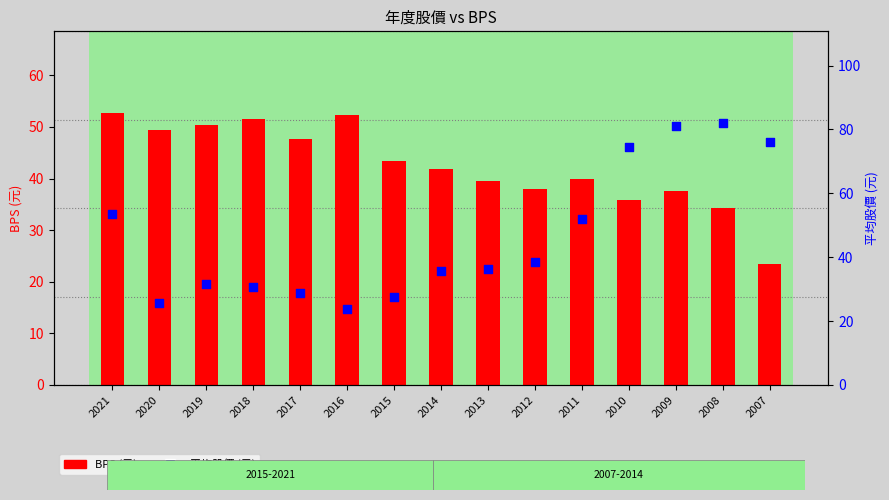

What is the total value across all series at 2007?

99.5